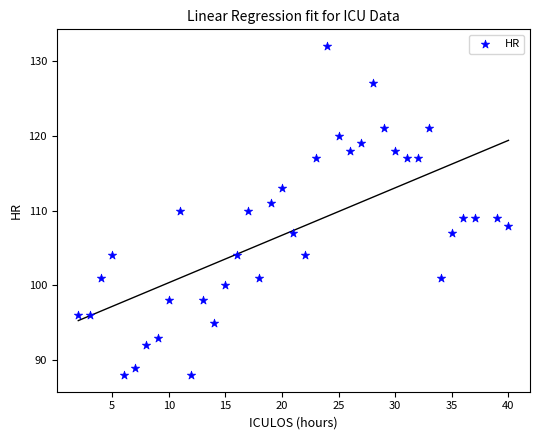

What is the range of X values (max minus min)?

38